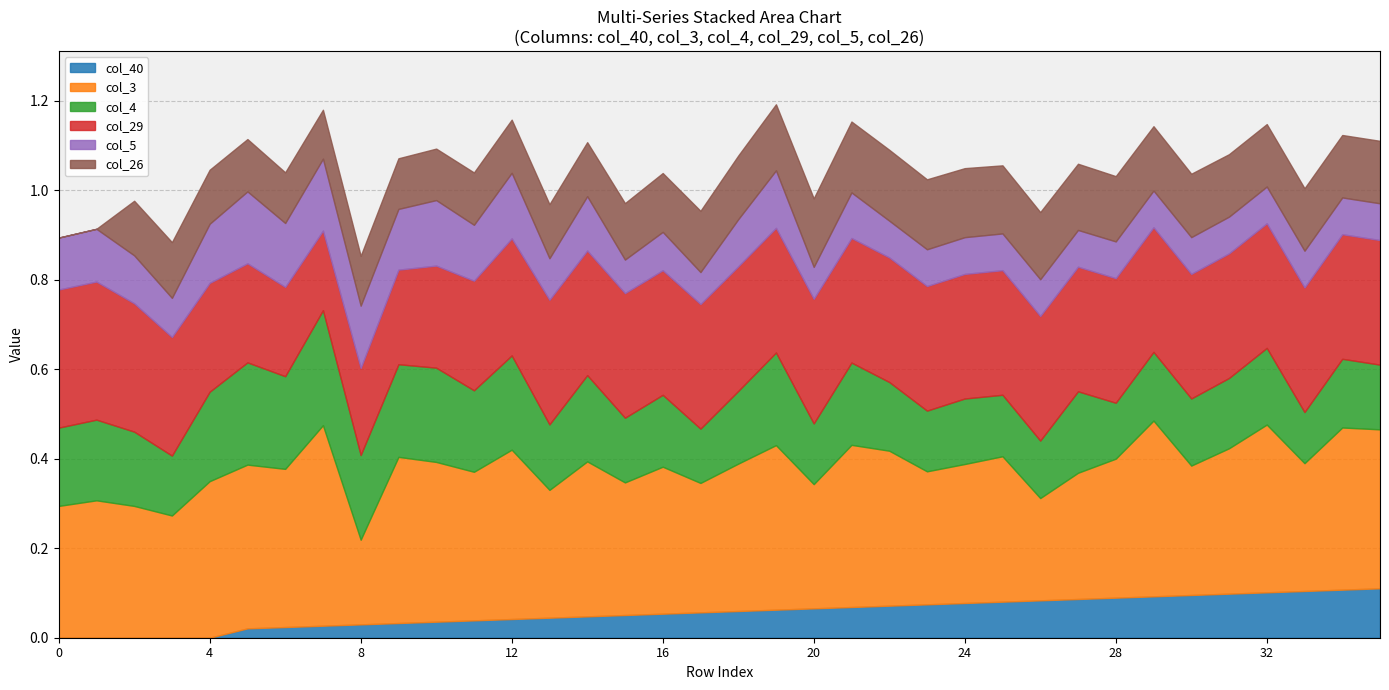

What is the total value across all series at 17?

1.0